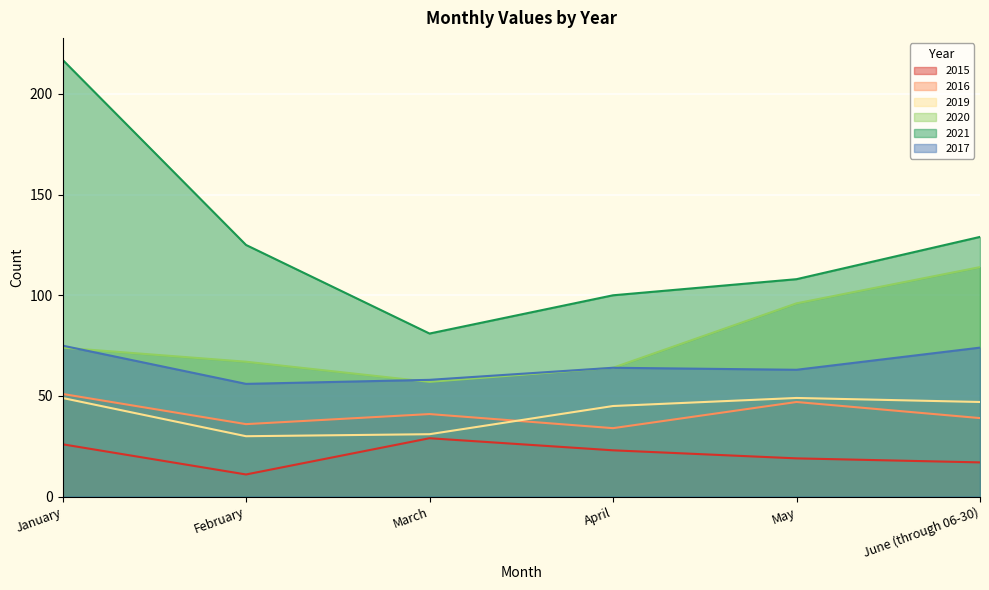

Where does the 2017 series first go above 64?

January